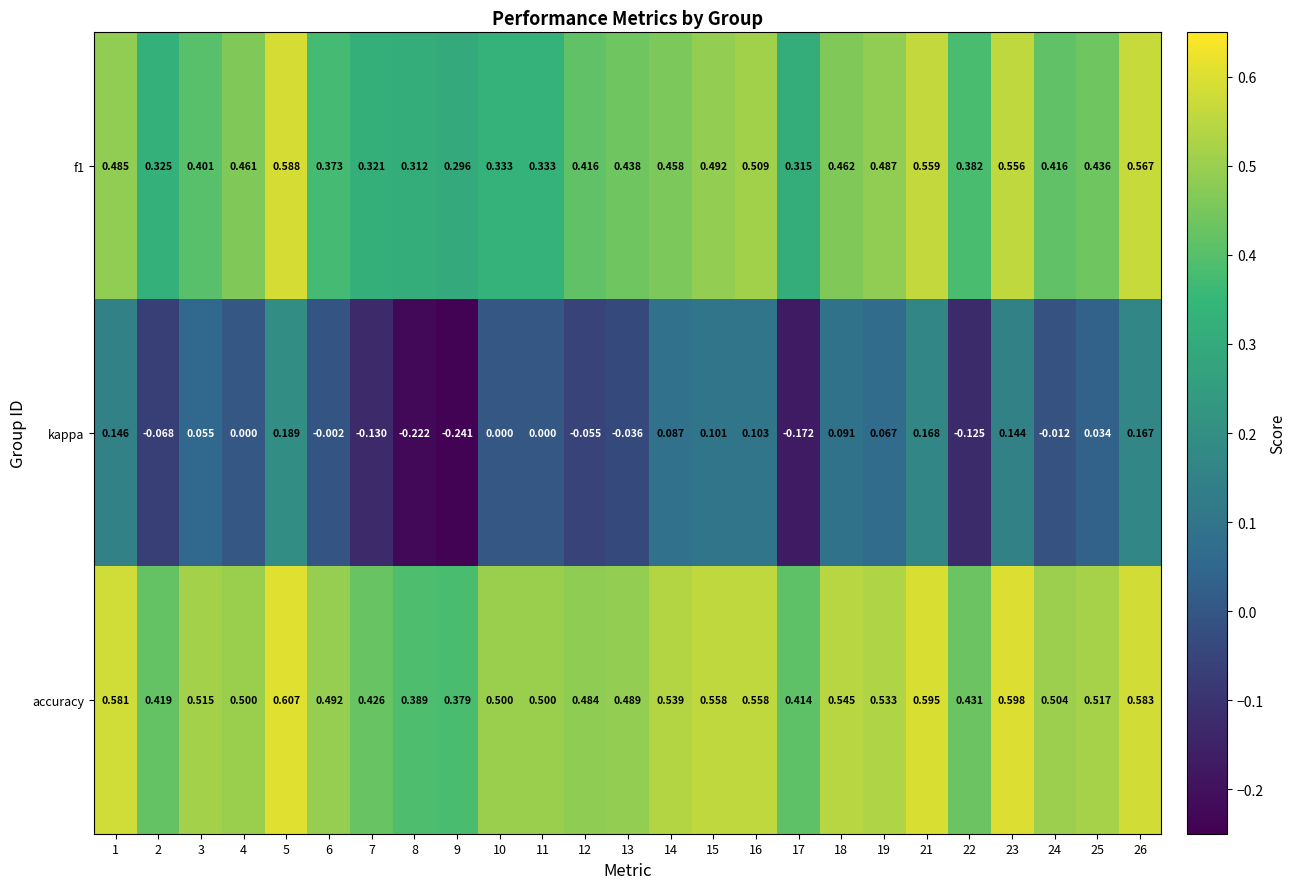

Is the value of kappa at 16 greater than the value of accuracy at 2?

No